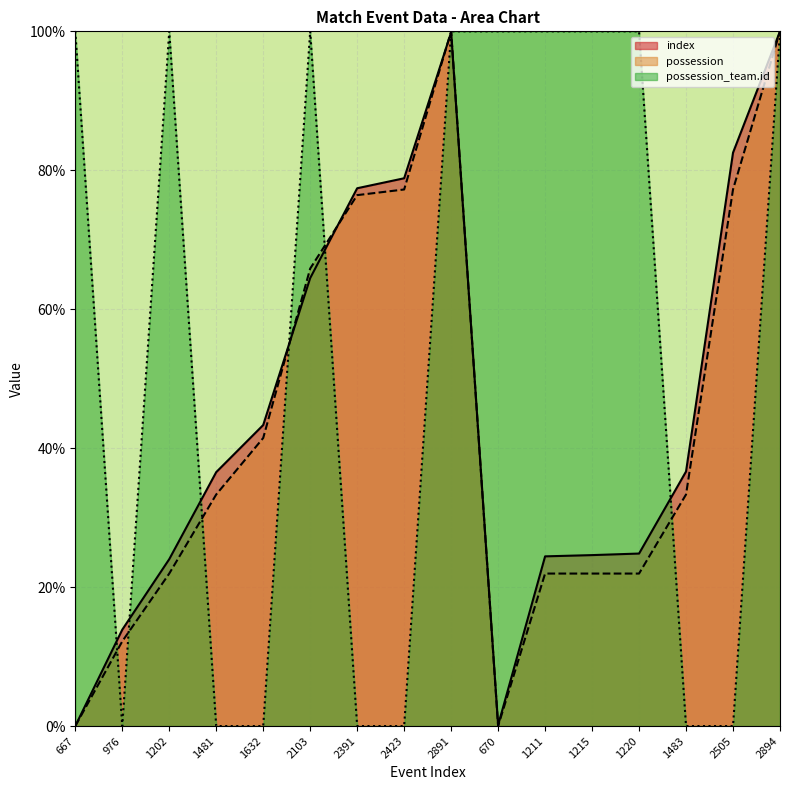

The possession_team.id series shows 0.0 at 2505. True or false?

True